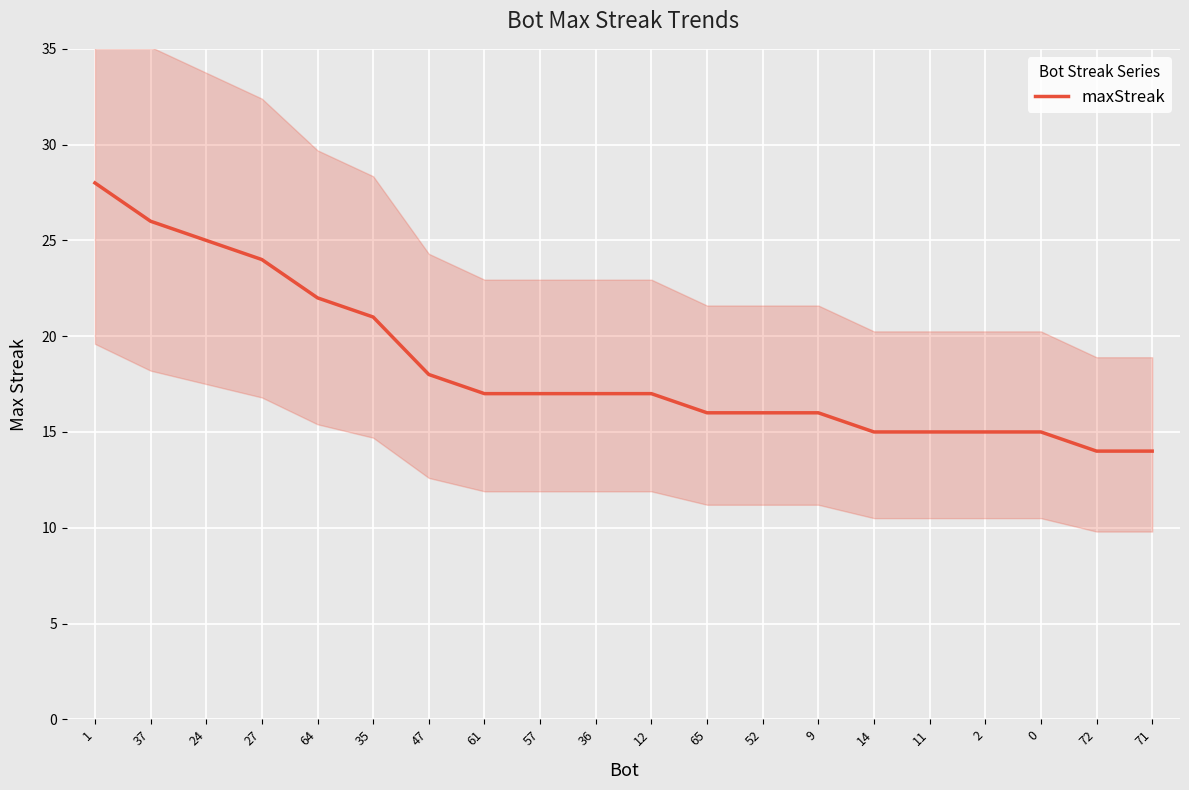

True or false: the data has more than 1 interior local peaks.

False